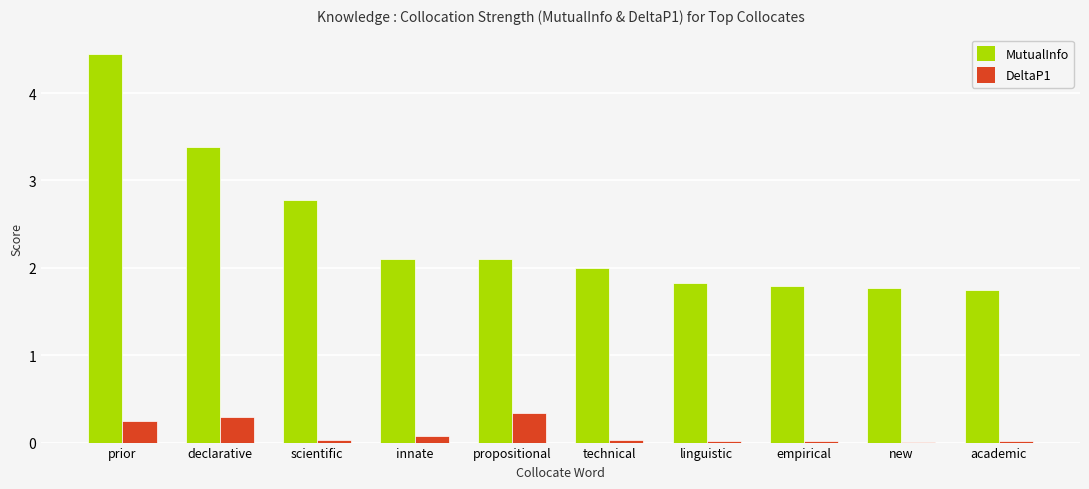

What value does the DeltaP1 series have at declarative?

0.3